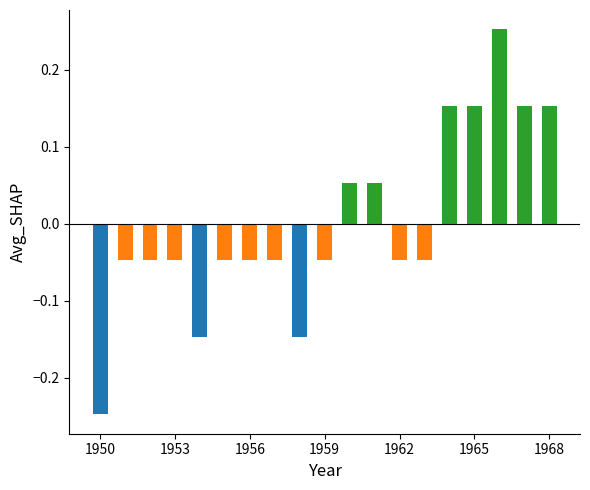

What is the difference between the maximum and second lowest values?

0.4